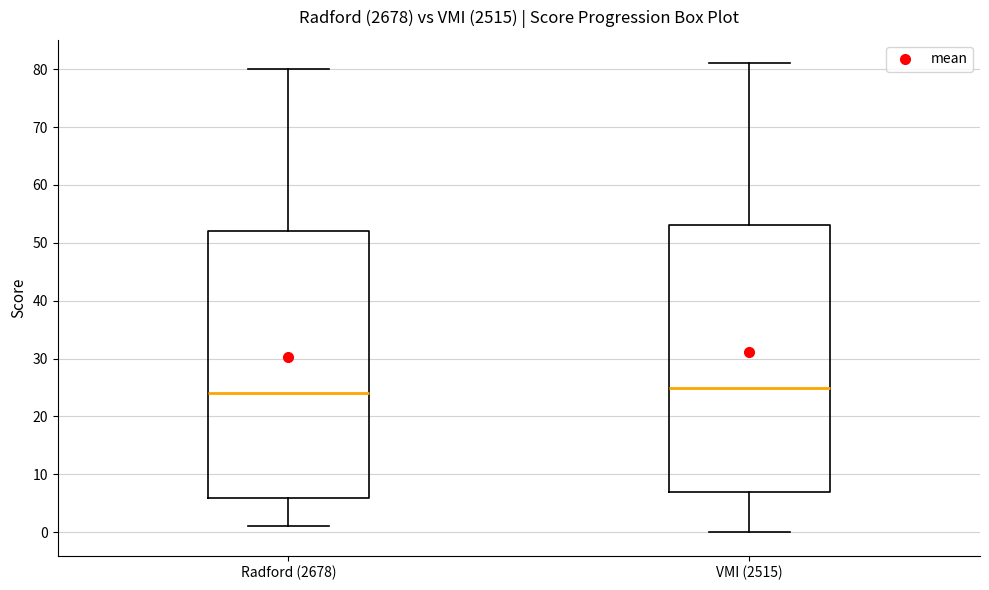

Reading left to right, read every box against the y-axis: the position of its median line, the range the box covers, and the ends of its whiskers. The values are not printed on the chart, so give them approximately, as read against the axis.

Radford (2678): median 24, box 6 to 52, whiskers 1 to 80
VMI (2515): median 25, box 7 to 53, whiskers 0 to 81